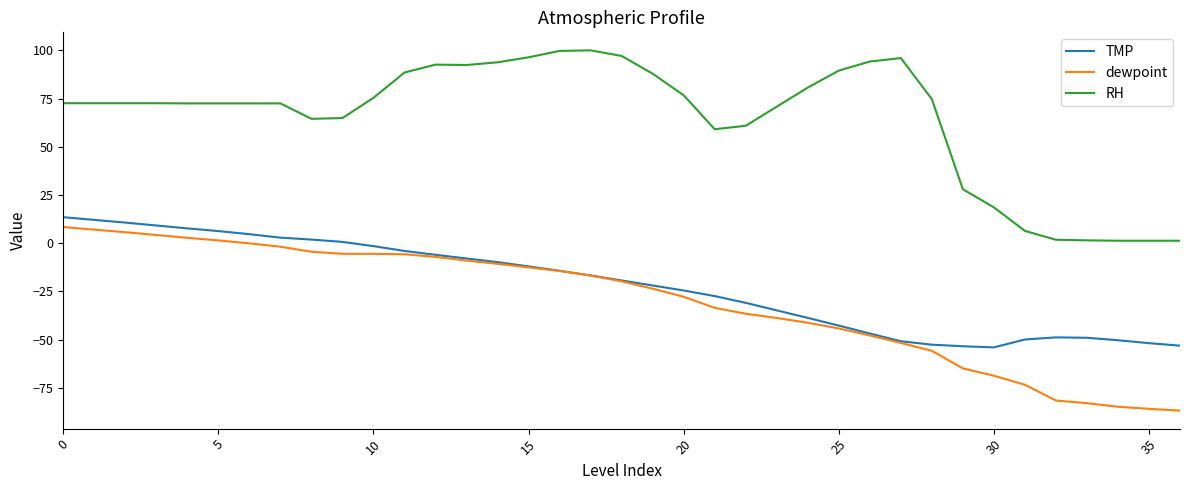

What is the smallest value displayed?

-86.8